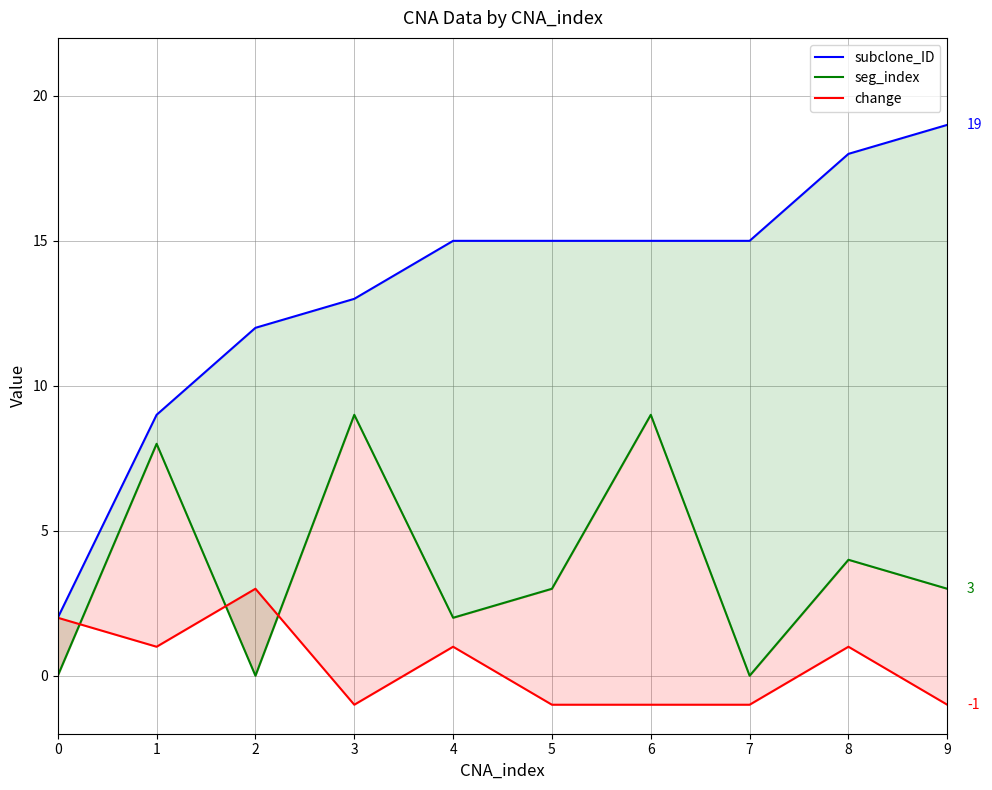

The value of seg_index at 6 is 9. True or false?

True